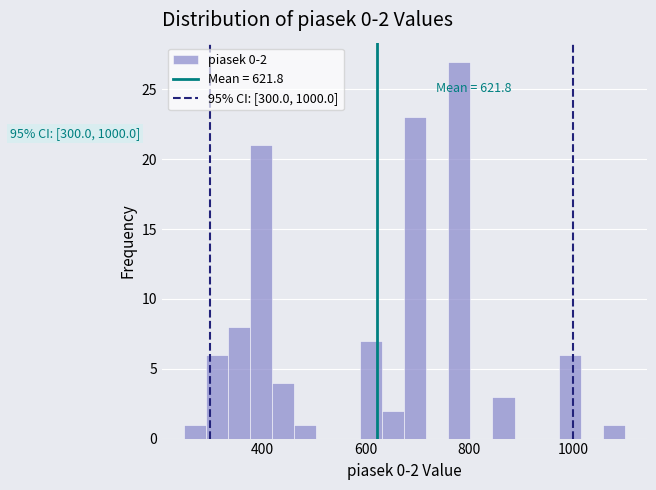

Read against the x-axis, roughly where is the centre of the tallest bar?

780